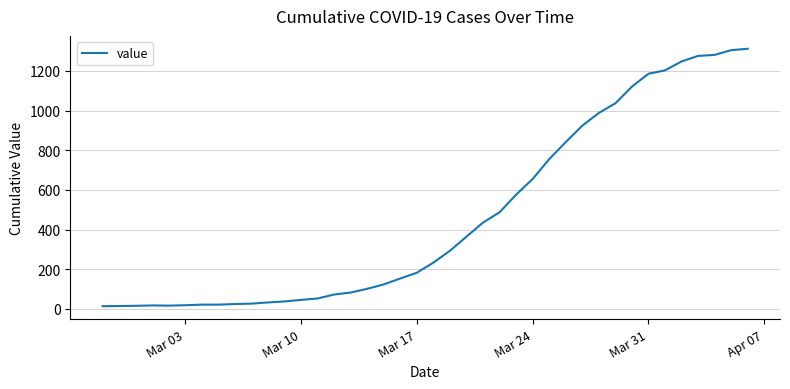

What is the greatest value displayed?

1312